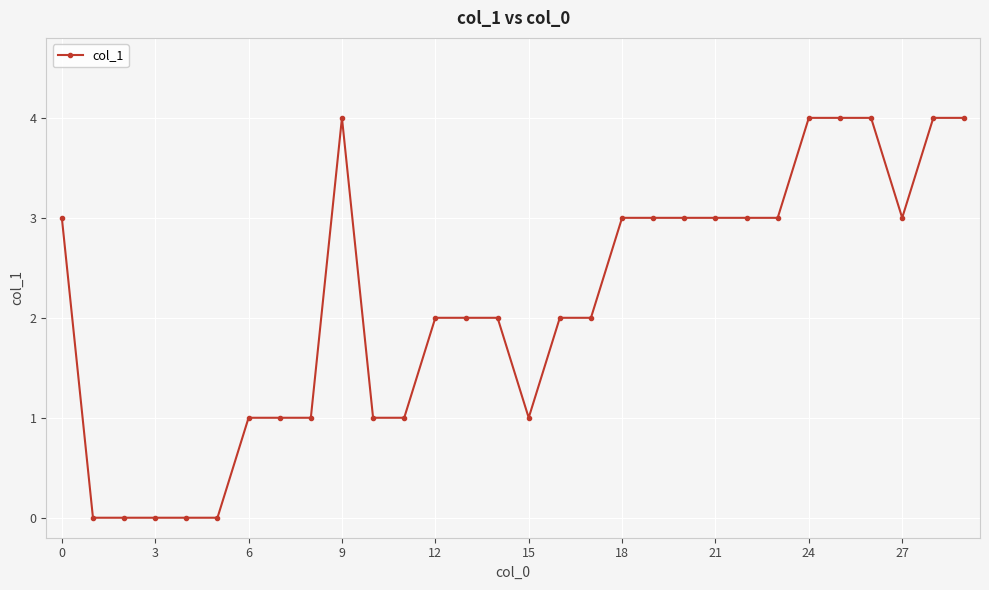

True or false: the data has more than 0 interior local peaks.

True